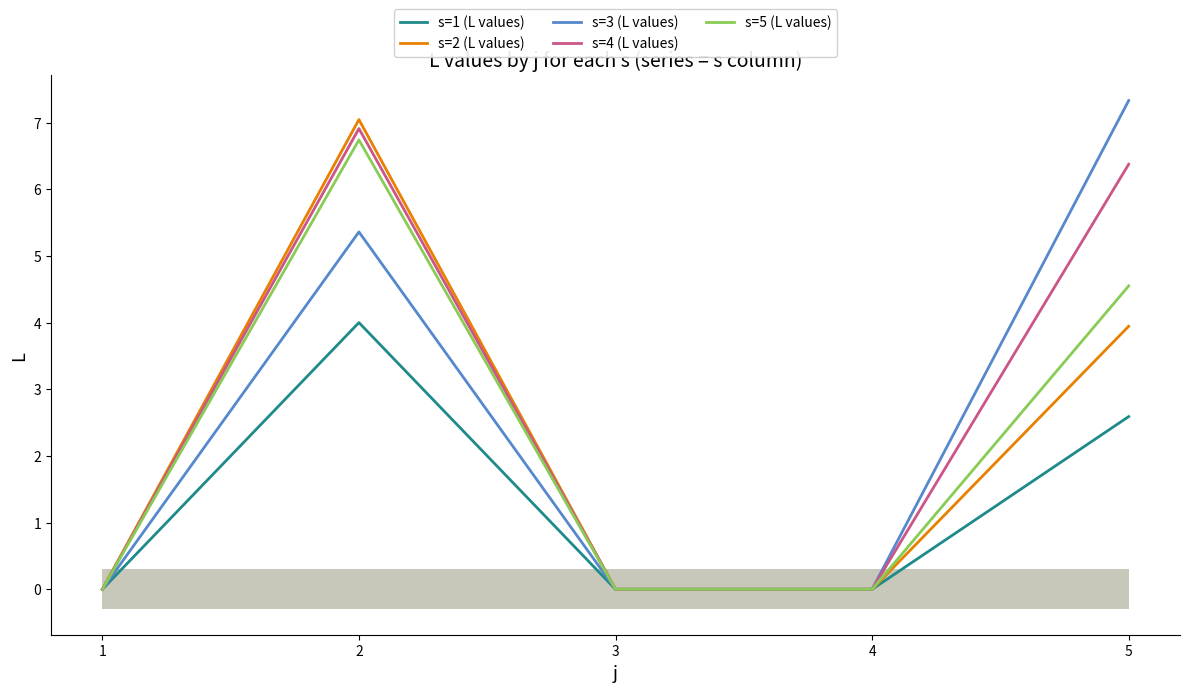

How many values in s=3 (L values) are above zero?

2